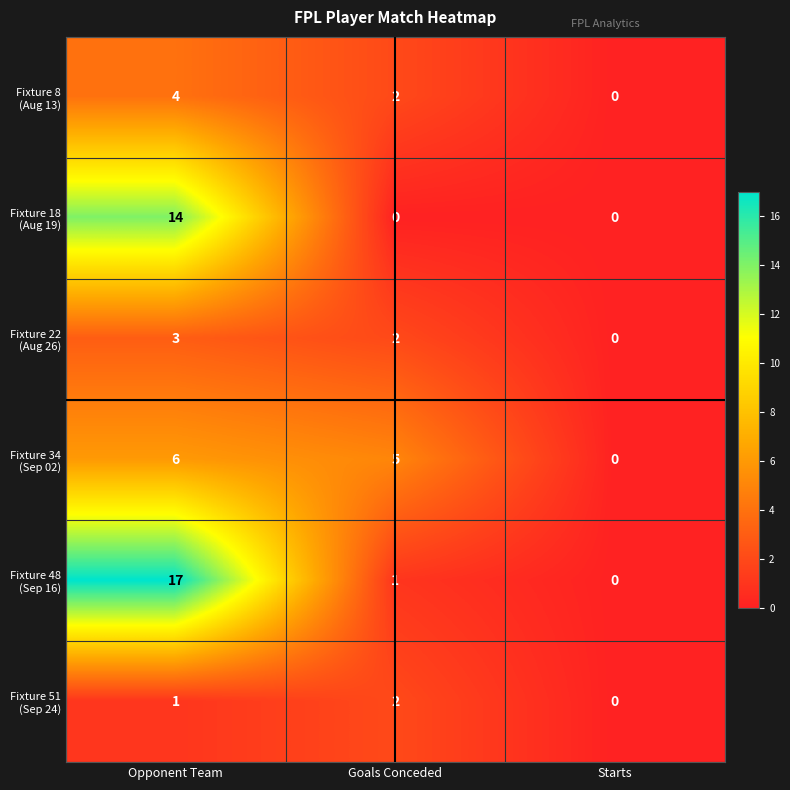

What is the difference between the highest and lowest values at Opponent Team?

16